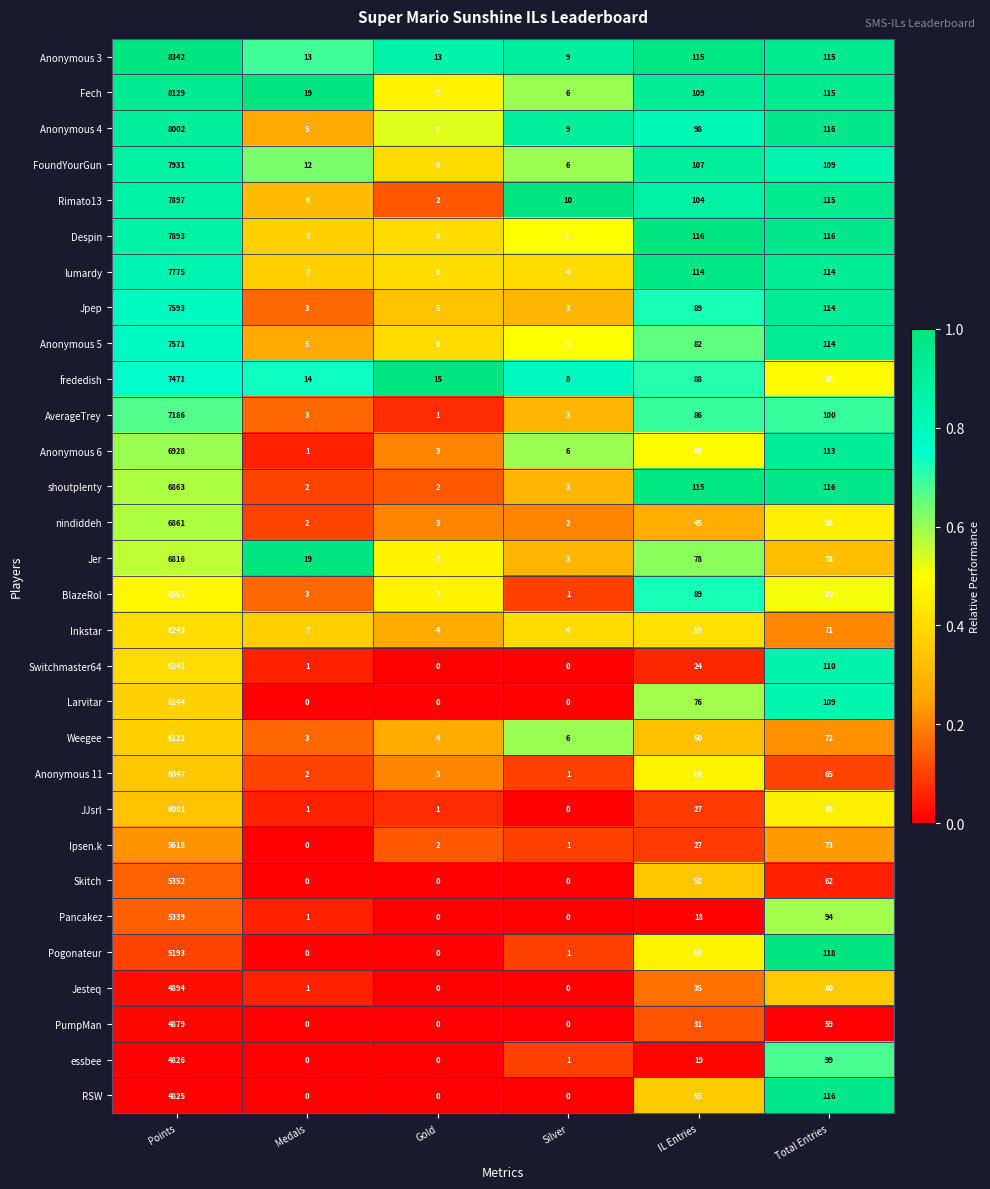

At which label does Fech reach its minimum?

Silver